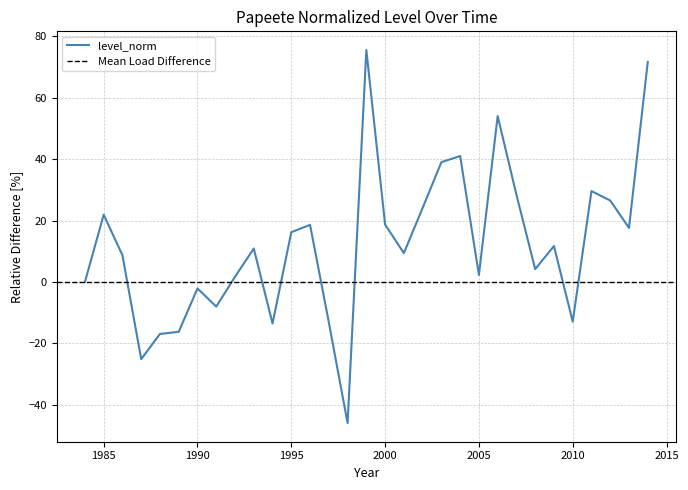

Where is the data nearest to the value 14?

1995